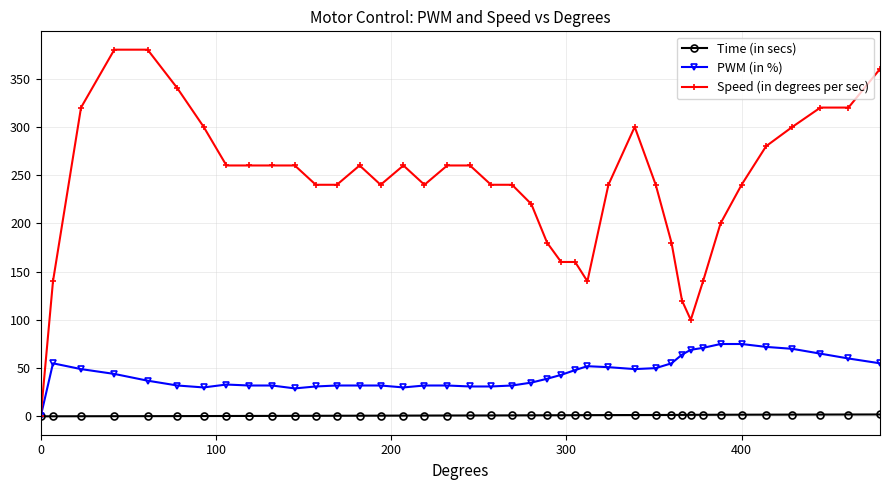

How many lines are shown in the chart?

3